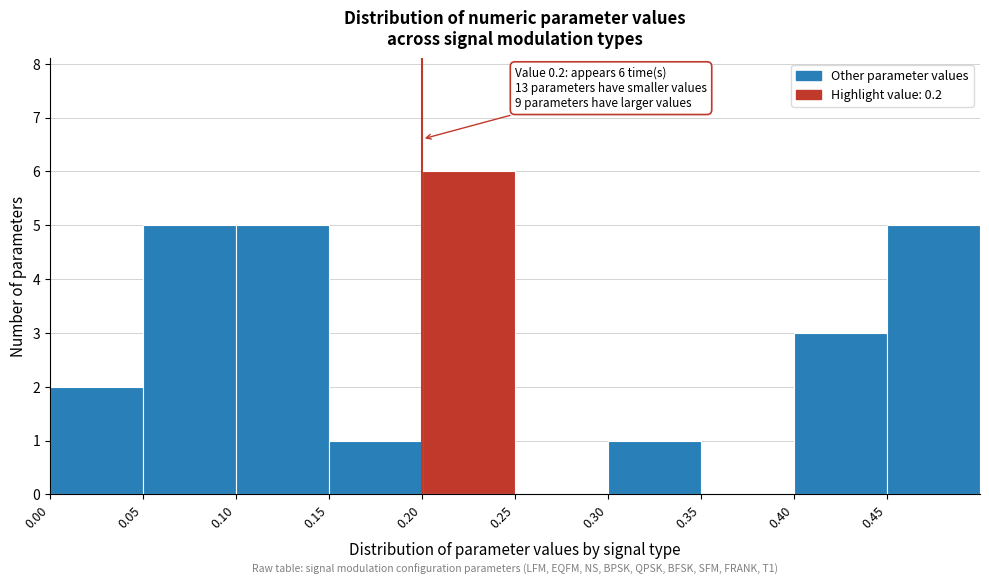

Over which range of the x-axis is the bar tallest?

0.20 to 0.25